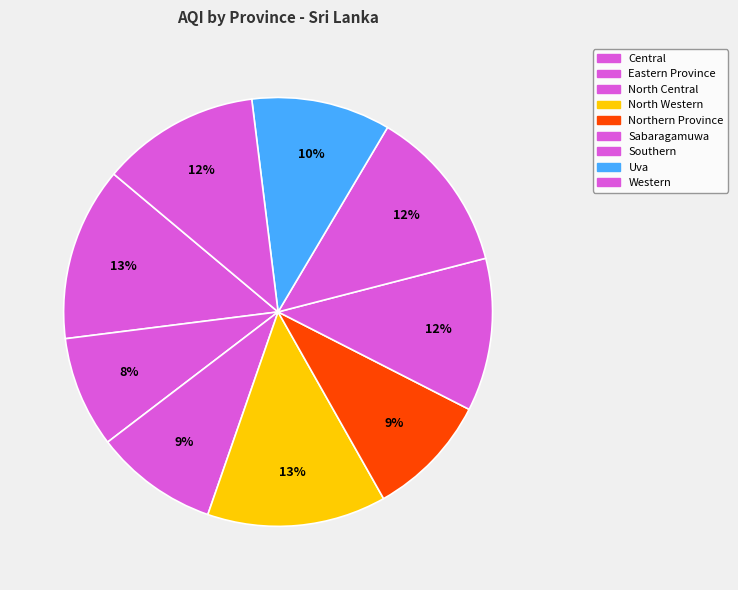

True or false: Central accounts for 1% of the total.

False